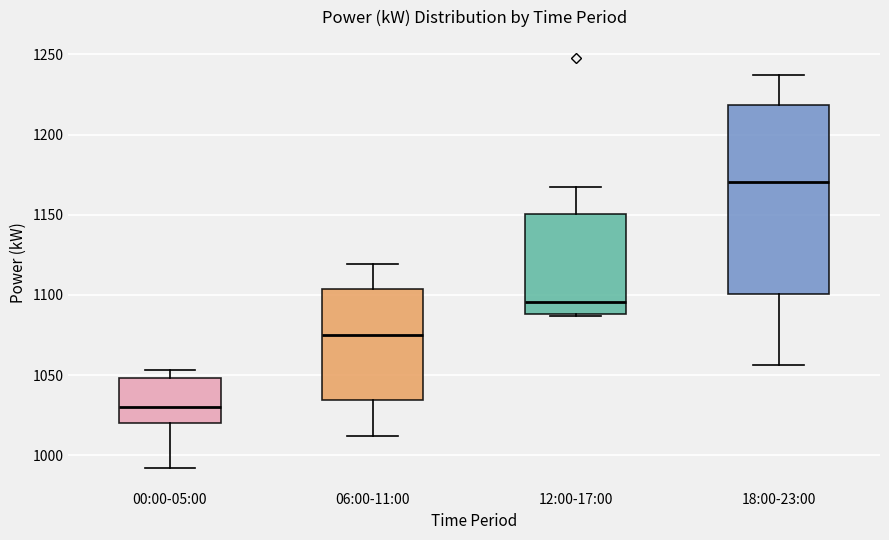

Reading left to right, read every box against the y-axis: the position of its median line, the range the box covers, and the ends of its whiskers. The values are not printed on the chart, so give them approximately, as read against the axis.

00:00-05:00: median 1030, box 1020 to 1050, whiskers 990 to 1055
06:00-11:00: median 1075, box 1035 to 1105, whiskers 1010 to 1120
12:00-17:00: median 1095, box 1090 to 1150, whiskers 1085 to 1165
18:00-23:00: median 1170, box 1100 to 1220, whiskers 1055 to 1235